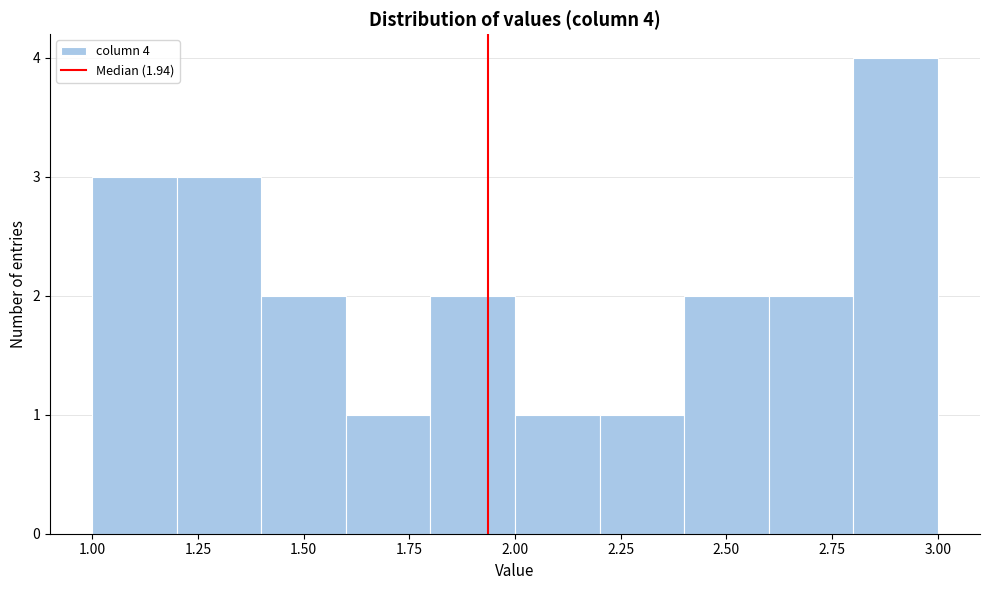

Over which range of the x-axis is the bar tallest?

2.8 to 3.0